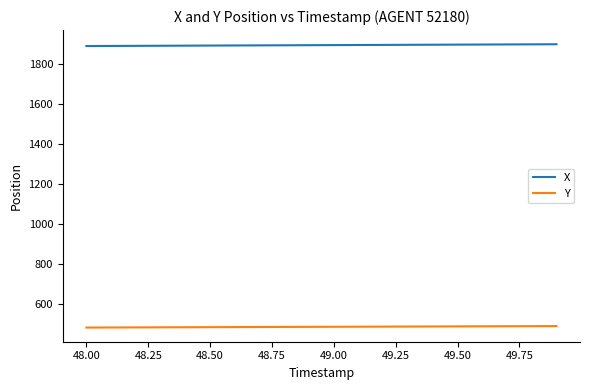

List the series in order of their overall mean, lowest first.

Y, X